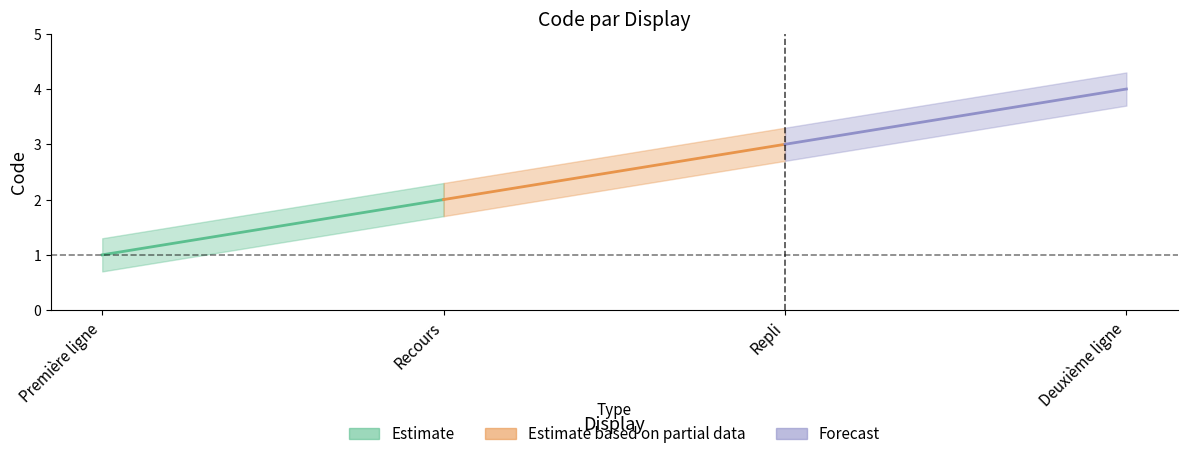

True or false: the data shows 4 at Deuxième ligne.

True